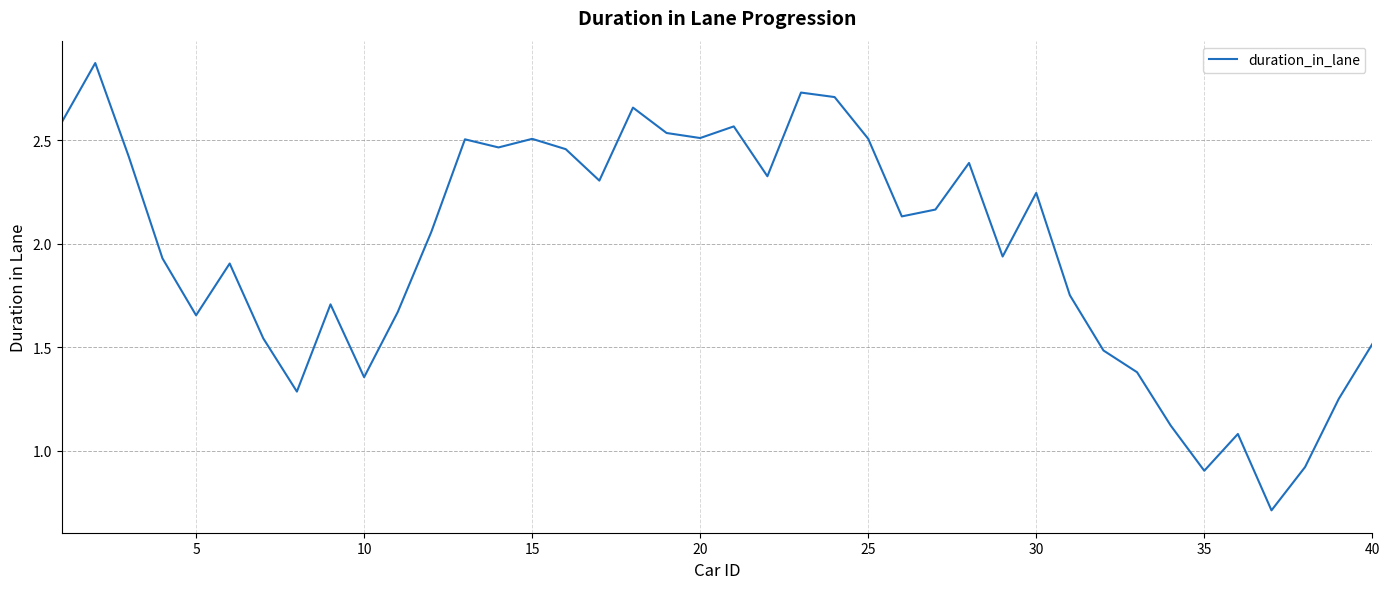

What is the smallest value displayed?

0.7